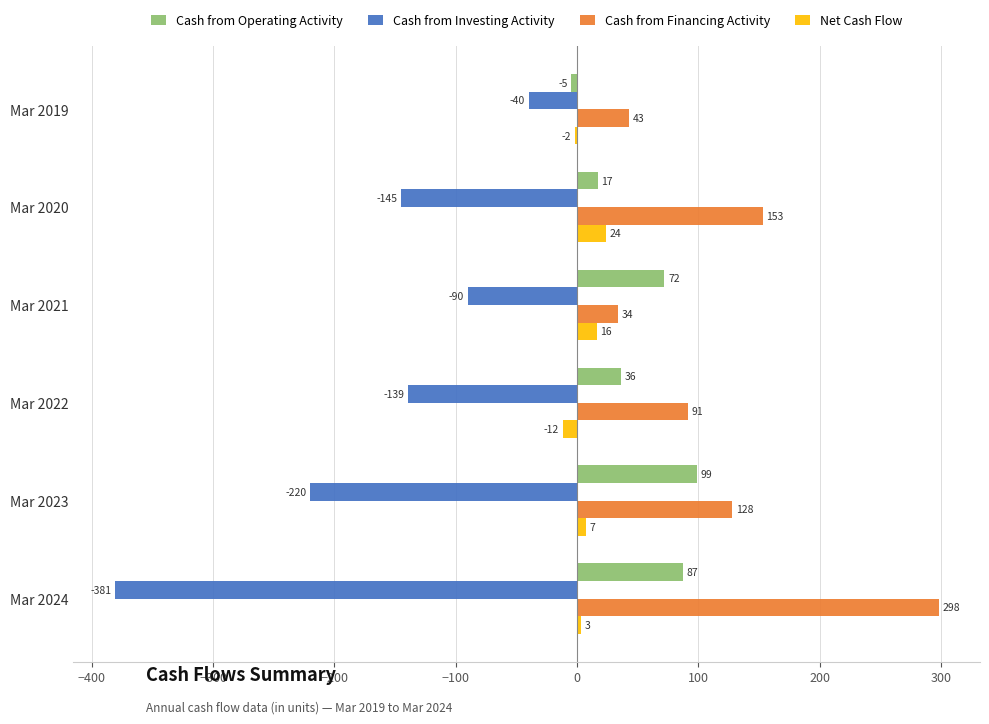

Which series has the largest total across all categories?

Cash from Financing Activity